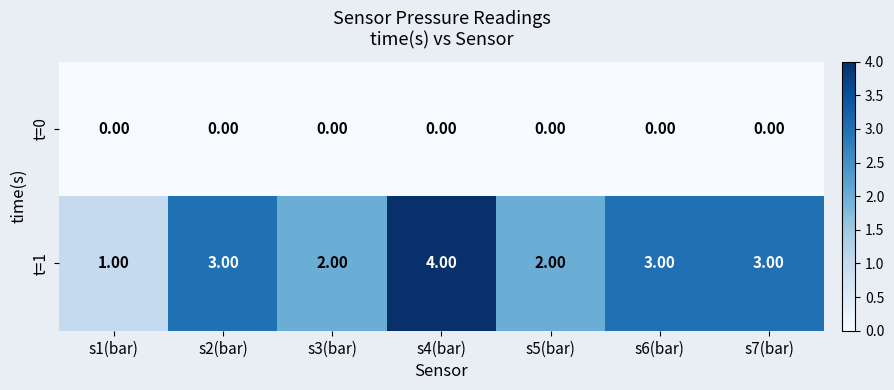

At s2(bar), list the series in order from smallest to largest.

t=0, t=1